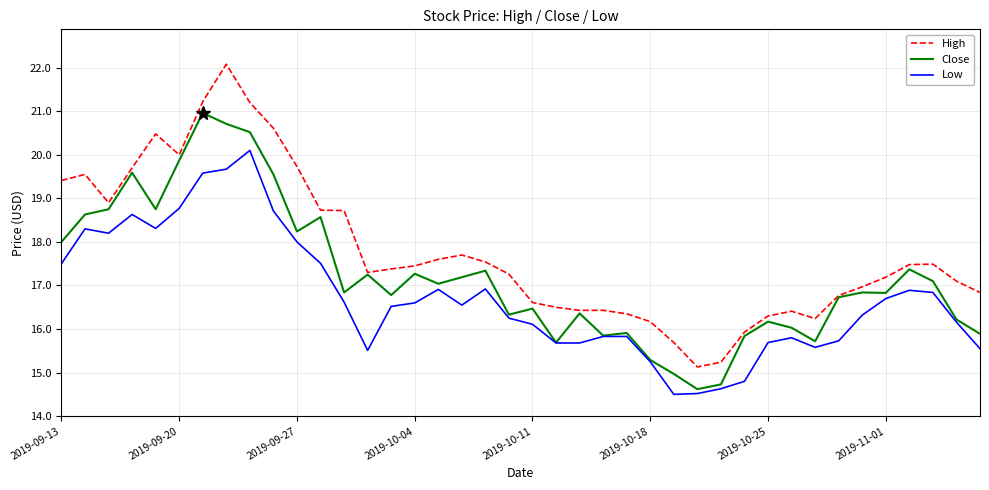

Which series has the largest total across all categories?

High